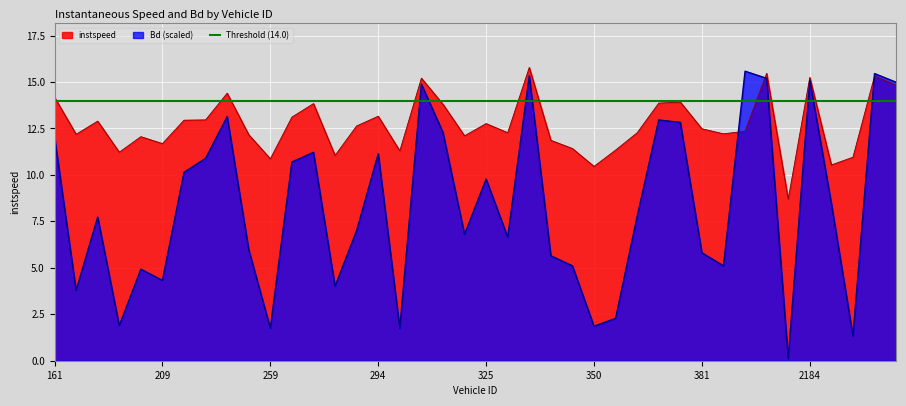

The instspeed series shows 3.6 at 359. True or false?

False